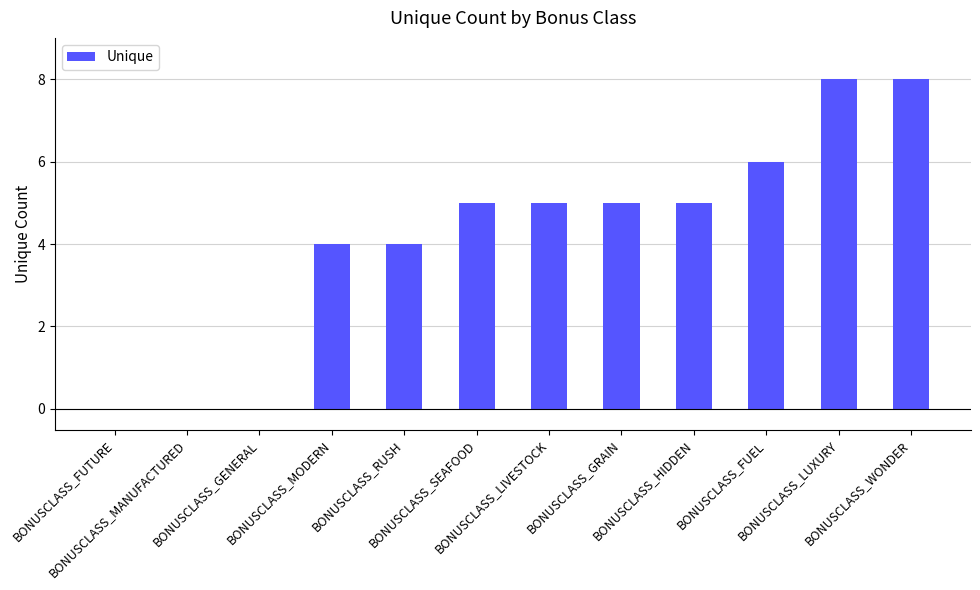

What value does the data have at BONUSCLASS_HIDDEN?

5